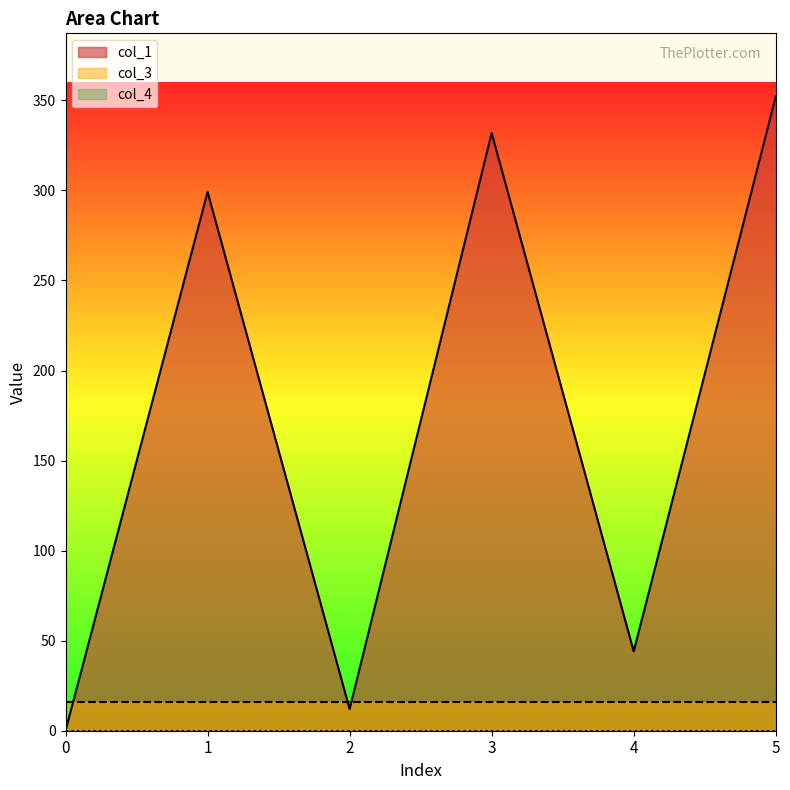

What are all the series names shown in the legend?

col_1, col_3, col_4